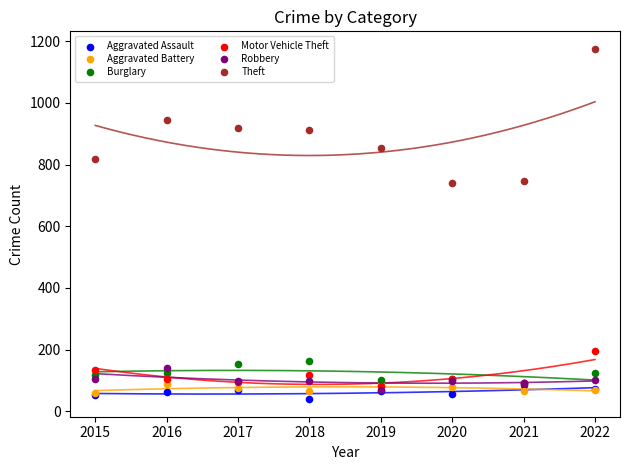

Which series has the widest spread of Y values?

Theft